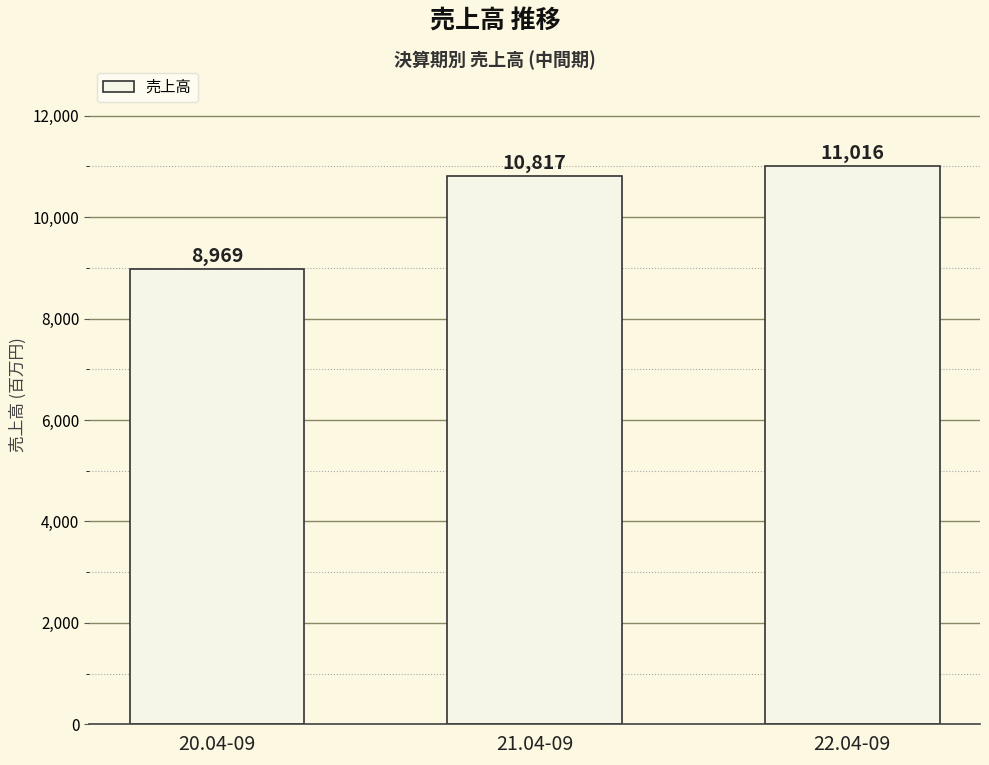

Reading left to right, list all the values displayed in this chart.

20.04-09=8969	21.04-09=10817	22.04-09=11016